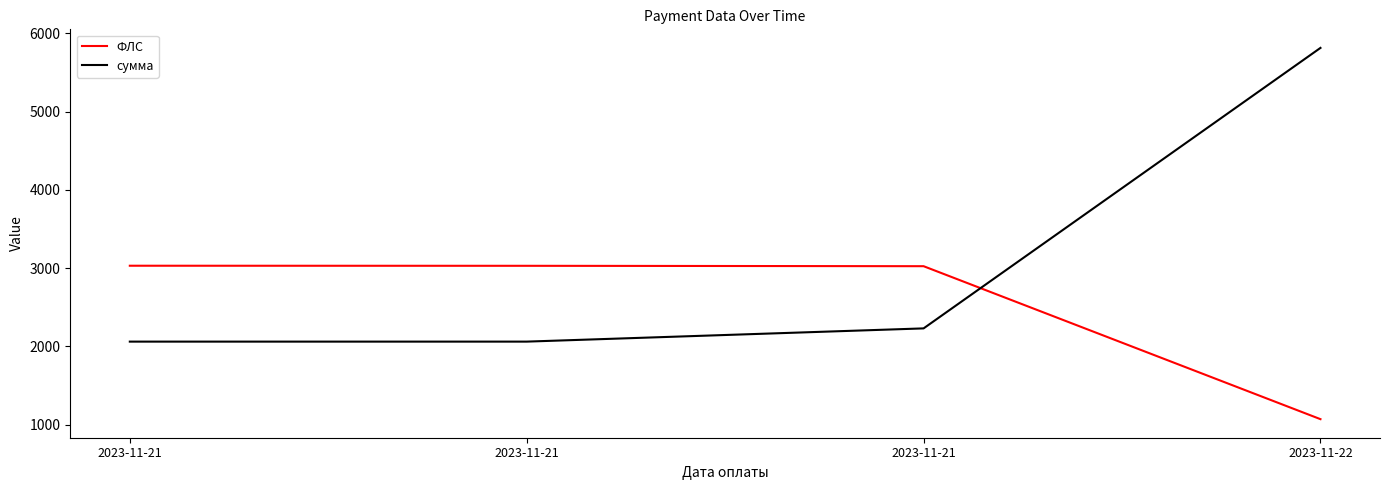

How many intersections are there between сумма and ФЛС?

1